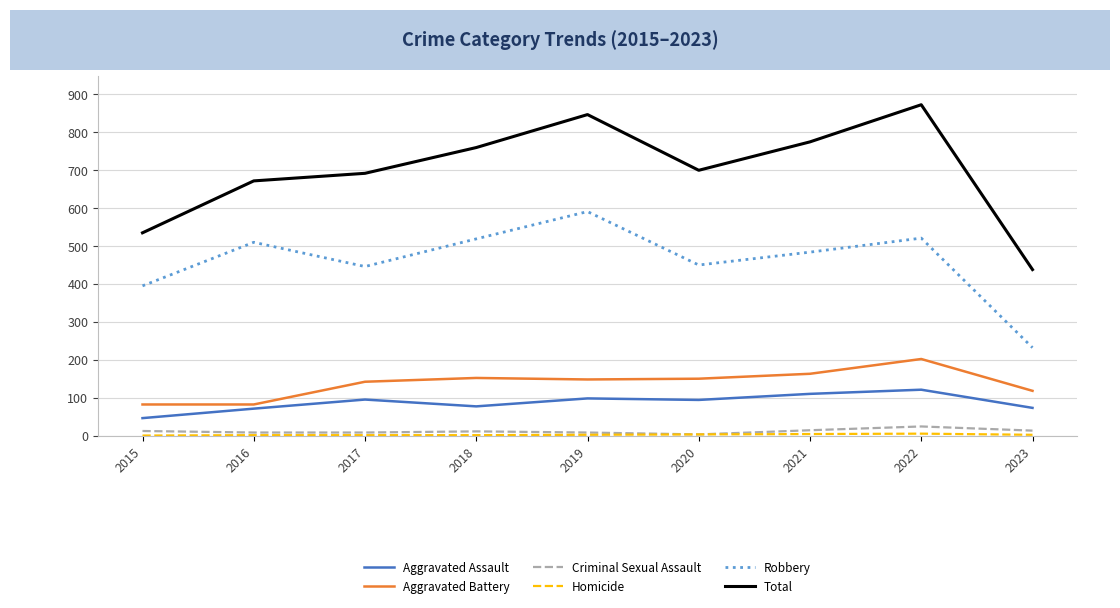

In Aggravated Assault, how many points are lower than both neighbors (excluding endpoints)?

2